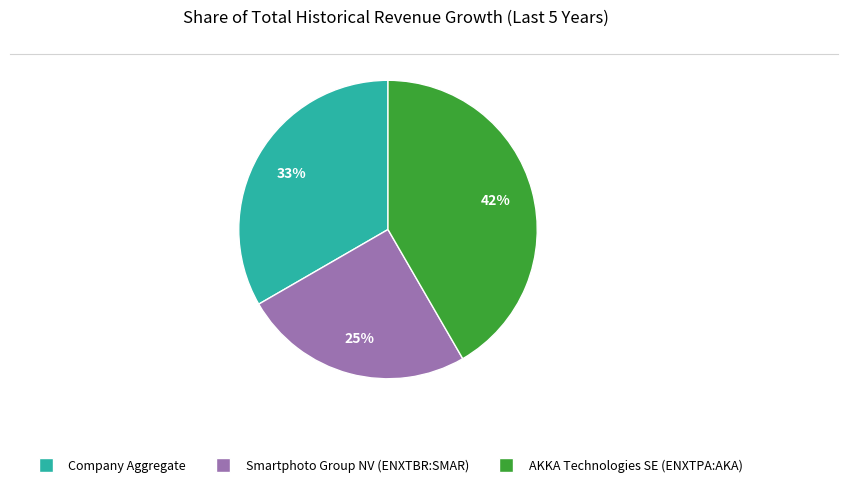

Does any single category account for the majority?

No